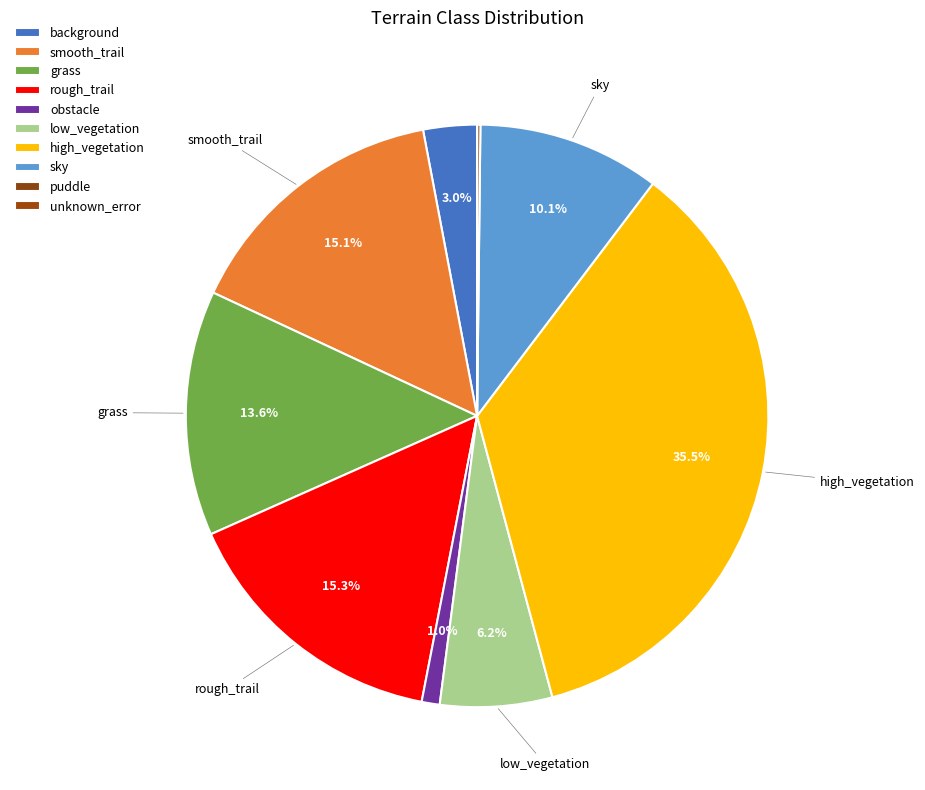

Does any single category account for the majority?

No